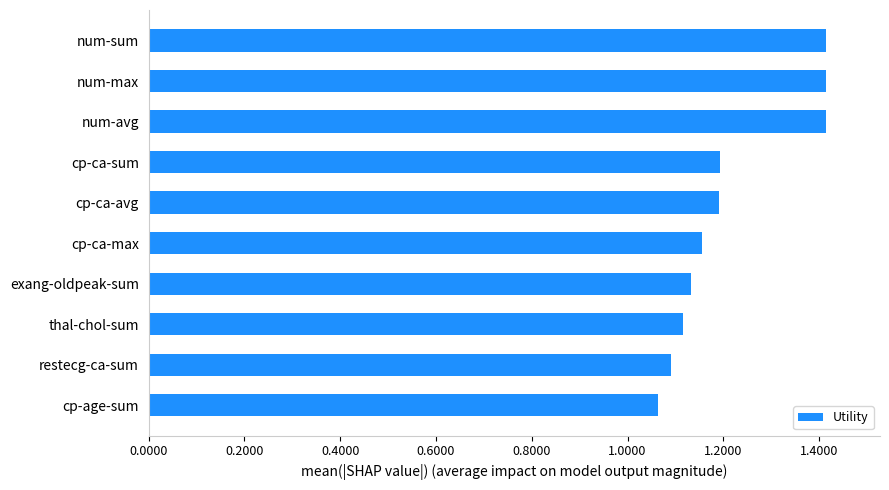

What is the maximum value shown in the chart?

1.4